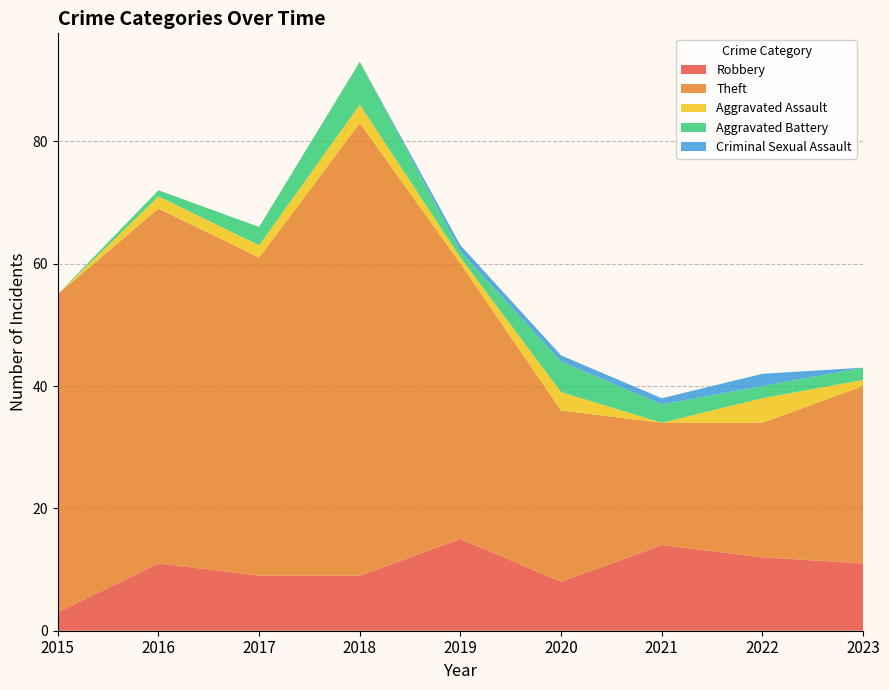

Reading right to left, what are all the values shown in this chart?

Robbery: 2023=11	2022=12	2021=14	2020=8	2019=15	2018=9	2017=9	2016=11	2015=3
Theft: 2023=29	2022=22	2021=20	2020=28	2019=45	2018=74	2017=52	2016=58	2015=52
Aggravated Assault: 2023=1	2022=4	2021=0	2020=3	2019=1	2018=3	2017=2	2016=2	2015=0
Aggravated Battery: 2023=2	2022=2	2021=3	2020=5	2019=1	2018=7	2017=3	2016=1	2015=0
Criminal Sexual Assault: 2023=0	2022=2	2021=1	2020=1	2019=1	2018=0	2017=0	2016=0	2015=0